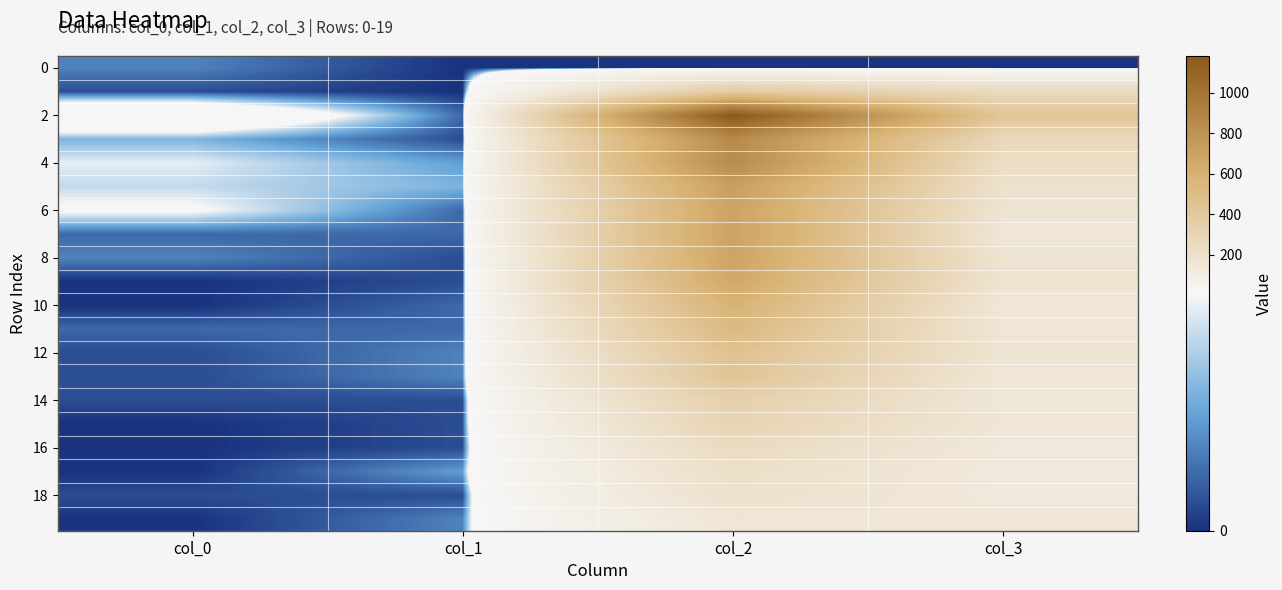

How many series are shown in this chart?

20